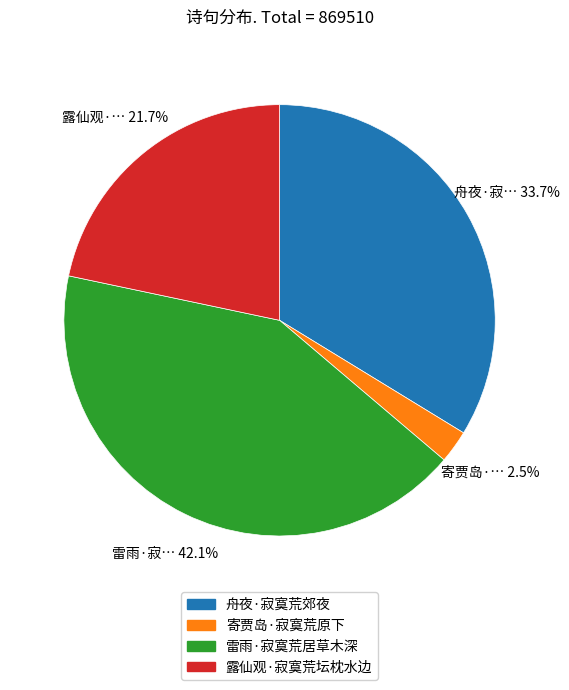

How many segments does this pie chart have?

4